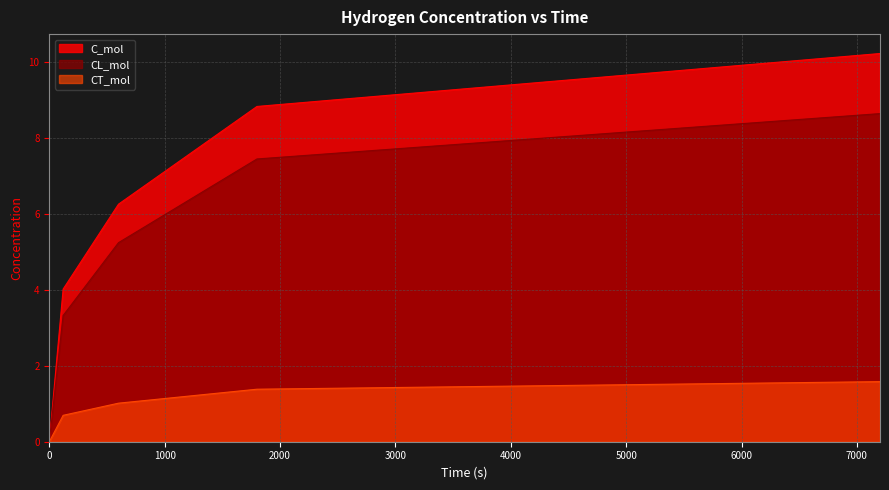

What are all the series names shown in the legend?

C_mol, CL_mol, CT_mol